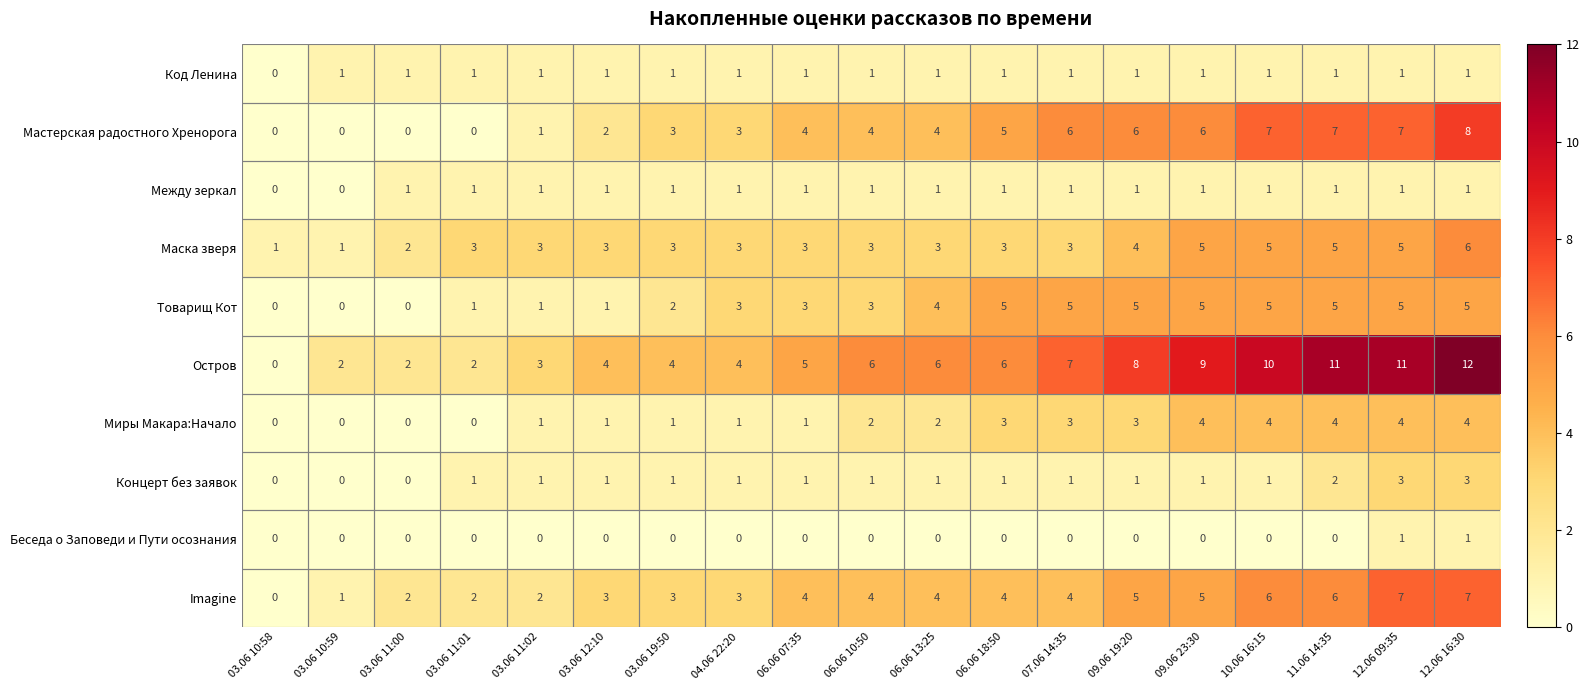

What is the greatest value displayed?

12